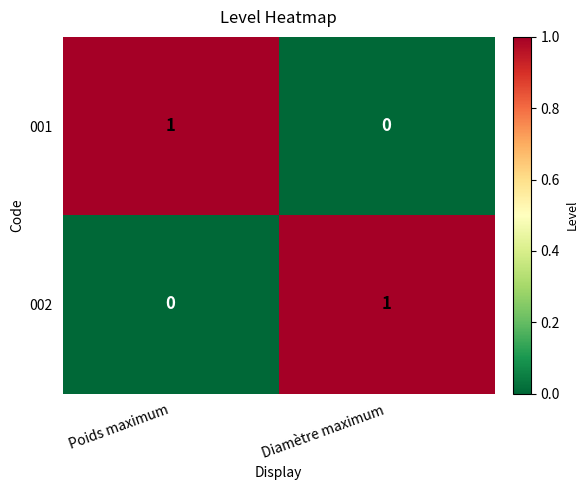

How many data points does each series have?

2